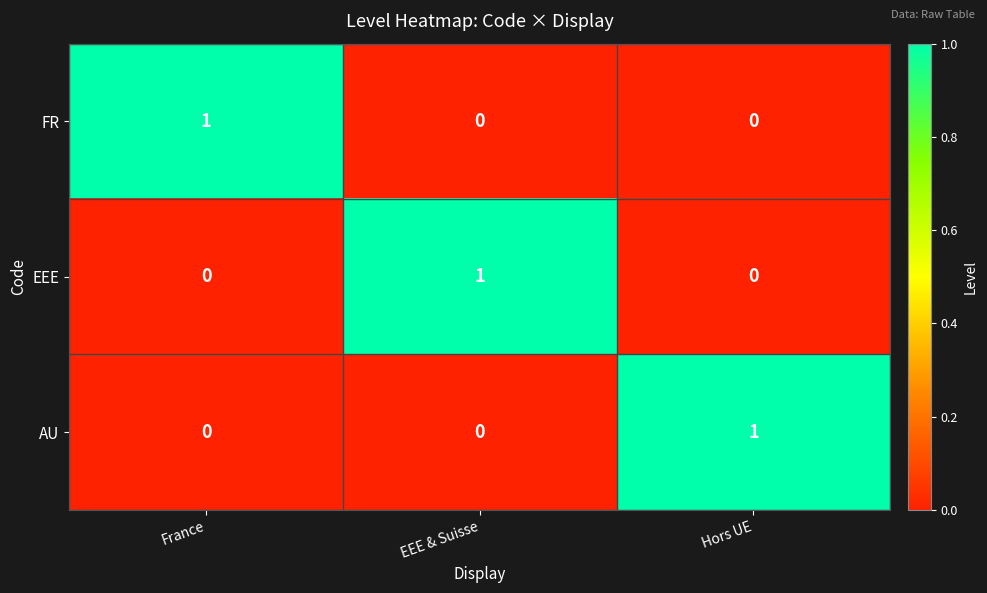

What is the spread (max minus min) of values at Hors UE?

1